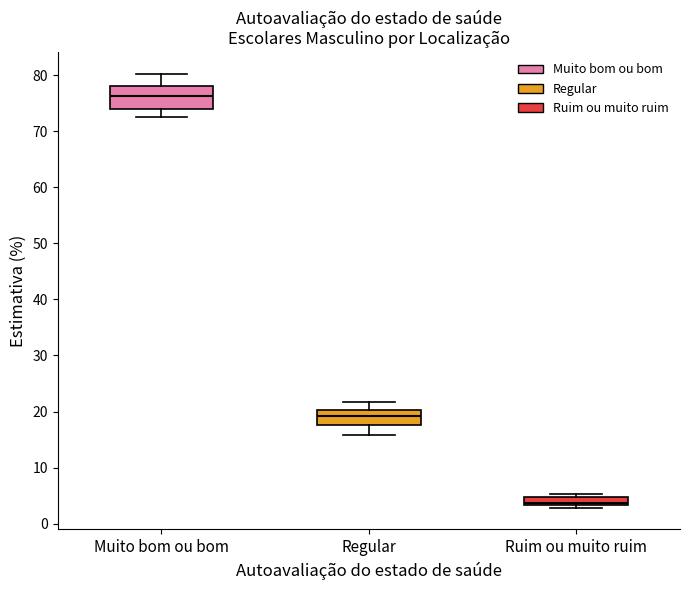

Which box has the highest median line?

Muito bom ou bom